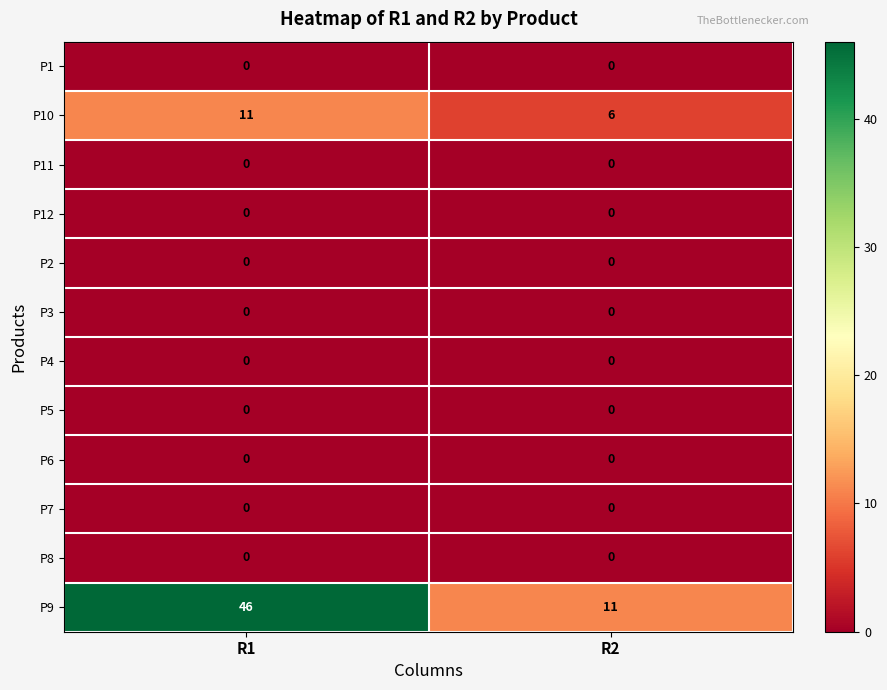

Reading right to left, transcribe all the data shown in this chart.

P1: 0	0
P10: 6	11
P11: 0	0
P12: 0	0
P2: 0	0
P3: 0	0
P4: 0	0
P5: 0	0
P6: 0	0
P7: 0	0
P8: 0	0
P9: 11	46